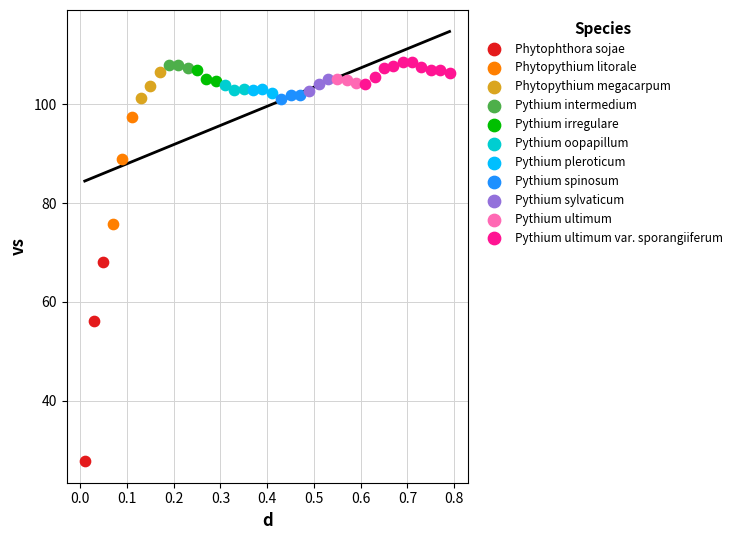

Which series contains the lowest Y value?

Phytophthora sojae